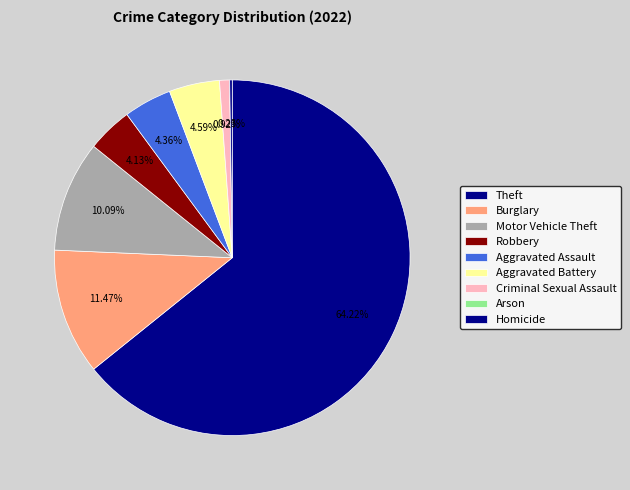

True or false: Robbery accounts for 4% of the total.

True